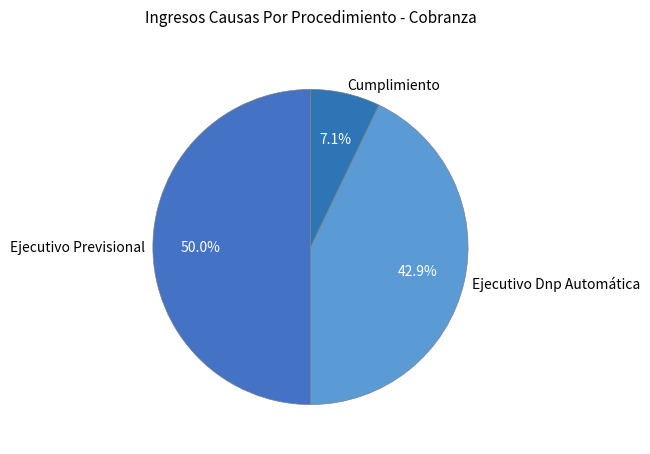

What percentage is the Ejecutivo Dnp Automática slice, to the nearest percent?

43%